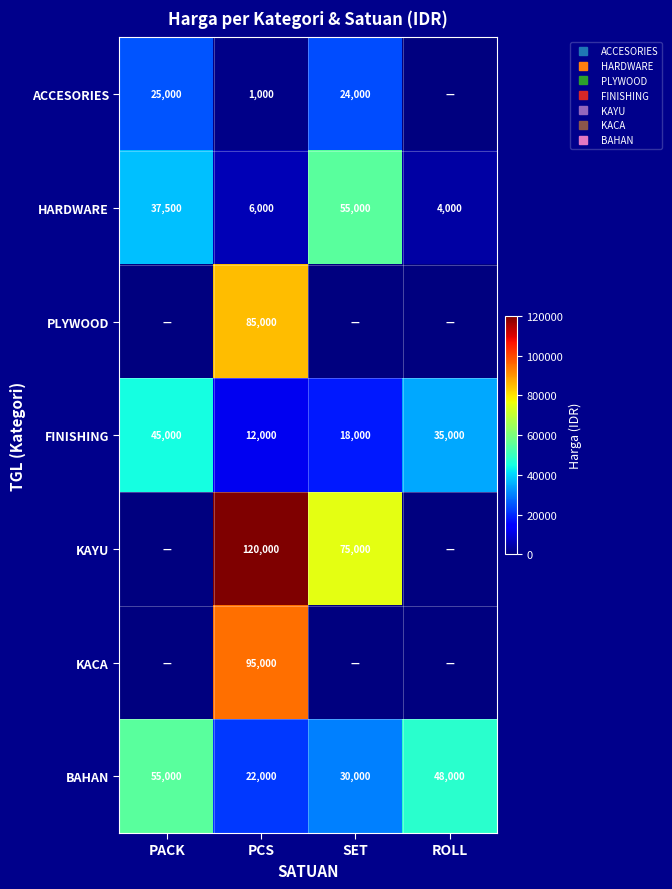

True or false: BAHAN has a value of 51353 at SET.

False